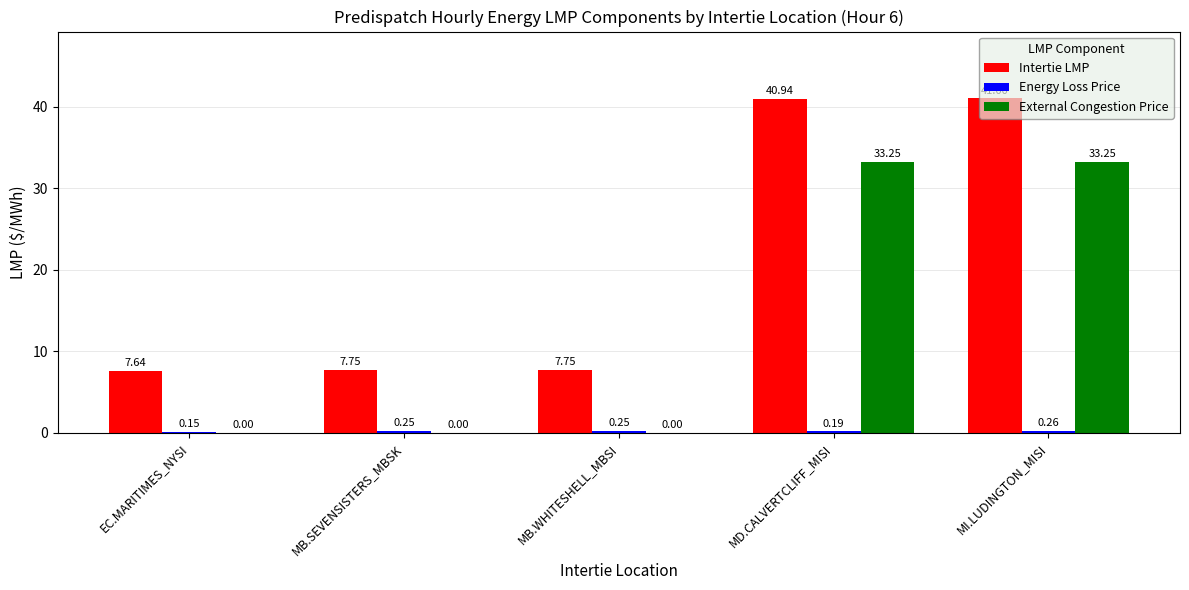

What is the sum of the Intertie LMP values at MD.CALVERTCLIFF_MISI and EC.MARITIMES_NYSI?

48.6